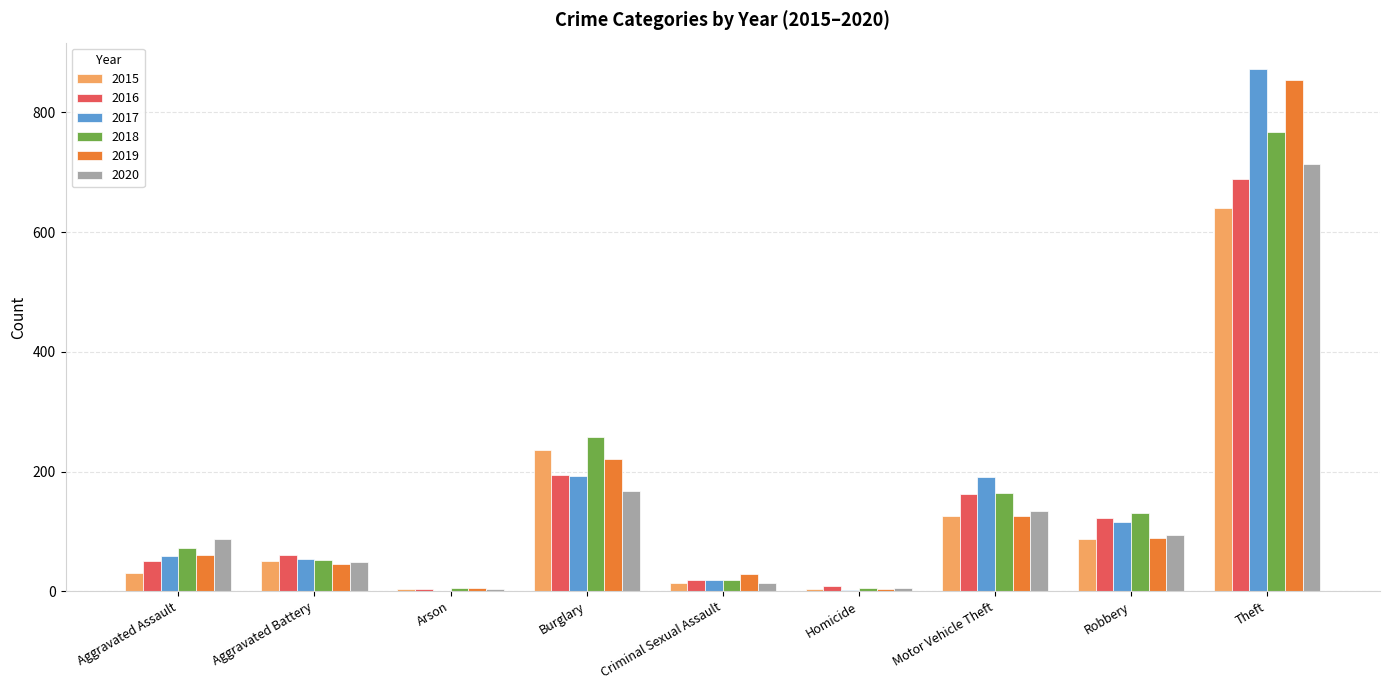

What is the highest value of the 2020 series?

714